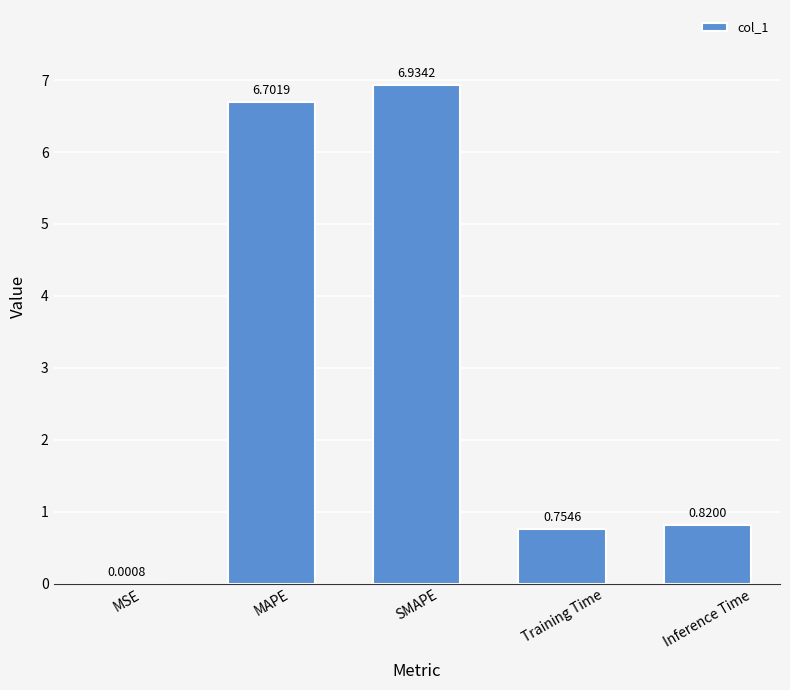

What is the sum of the values at Inference Time and MAPE?

7.5